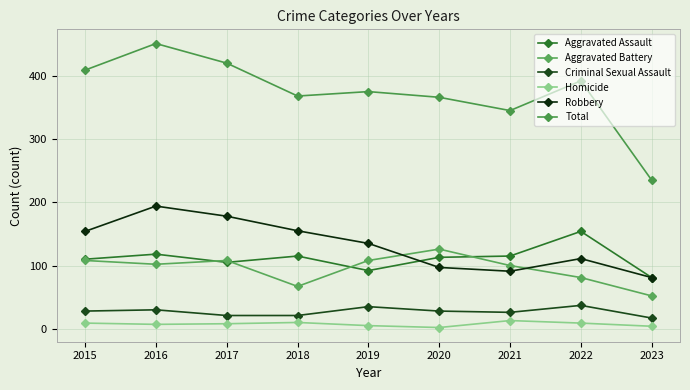

What is the average value of the Homicide series?

7